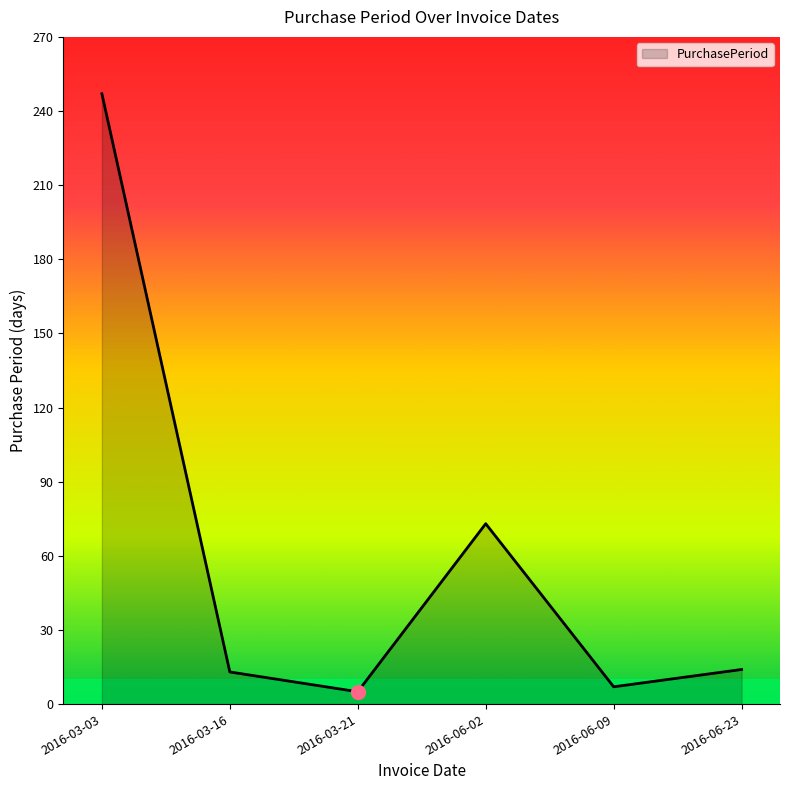

True or false: there are more than 0 points higher than both neighbors.

True